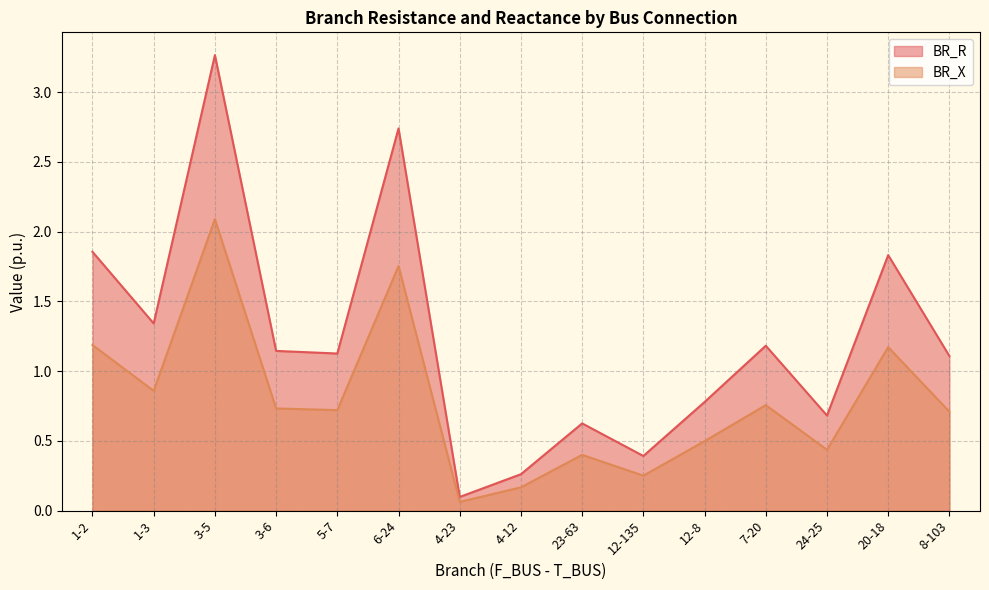

Reading left to right, transcribe all the data shown in this chart.

BR_R: 1-2=1.9	1-3=1.3	3-5=3.3	3-6=1.1	5-7=1.1	6-24=2.7	4-23=0.1	4-12=0.3	23-63=0.6	12-135=0.4	12-8=0.8	7-20=1.2	24-25=0.7	20-18=1.8	8-103=1.1
BR_X: 1-2=1.2	1-3=0.9	3-5=2.1	3-6=0.7	5-7=0.7	6-24=1.8	4-23=0.1	4-12=0.2	23-63=0.4	12-135=0.3	12-8=0.5	7-20=0.8	24-25=0.4	20-18=1.2	8-103=0.7